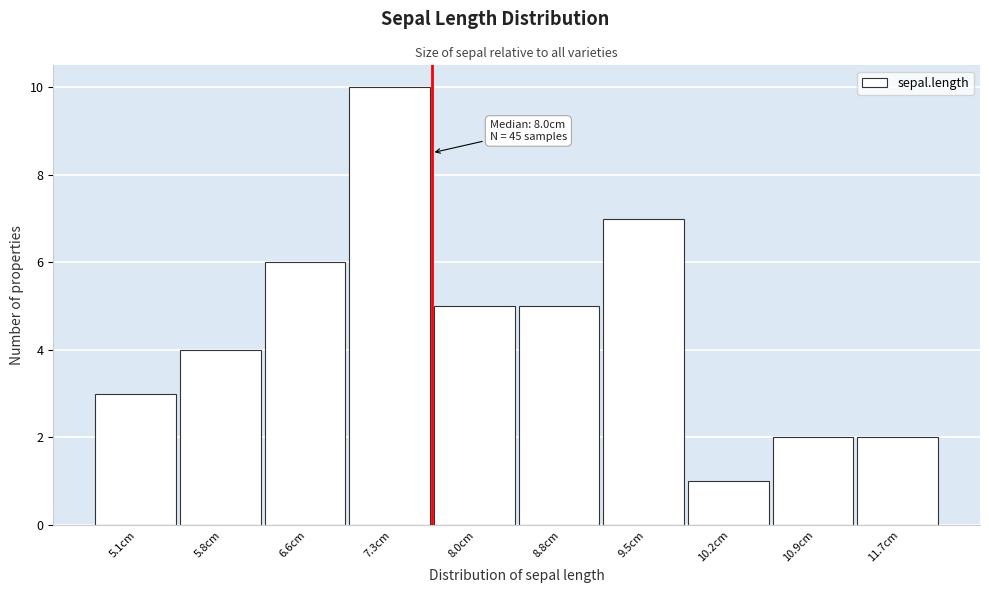

Reading left to right, extract all data points from this chart.

3	4	6	10	5	5	7	1	2	2